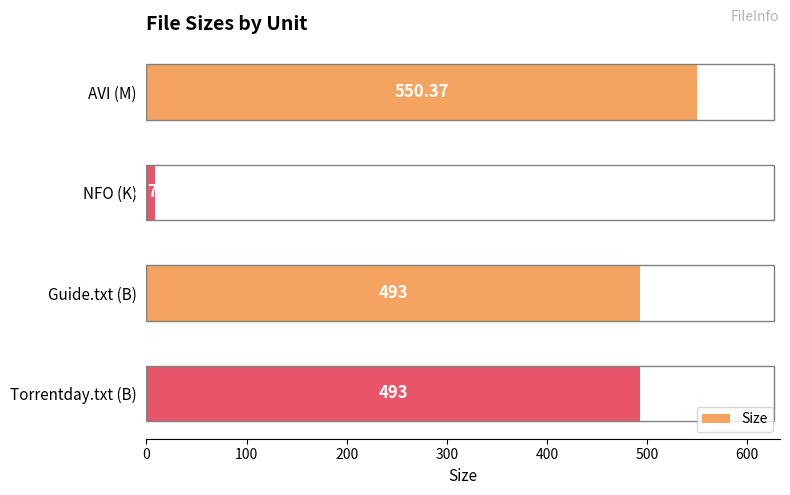

What is the minimum value shown in the chart?

8.7